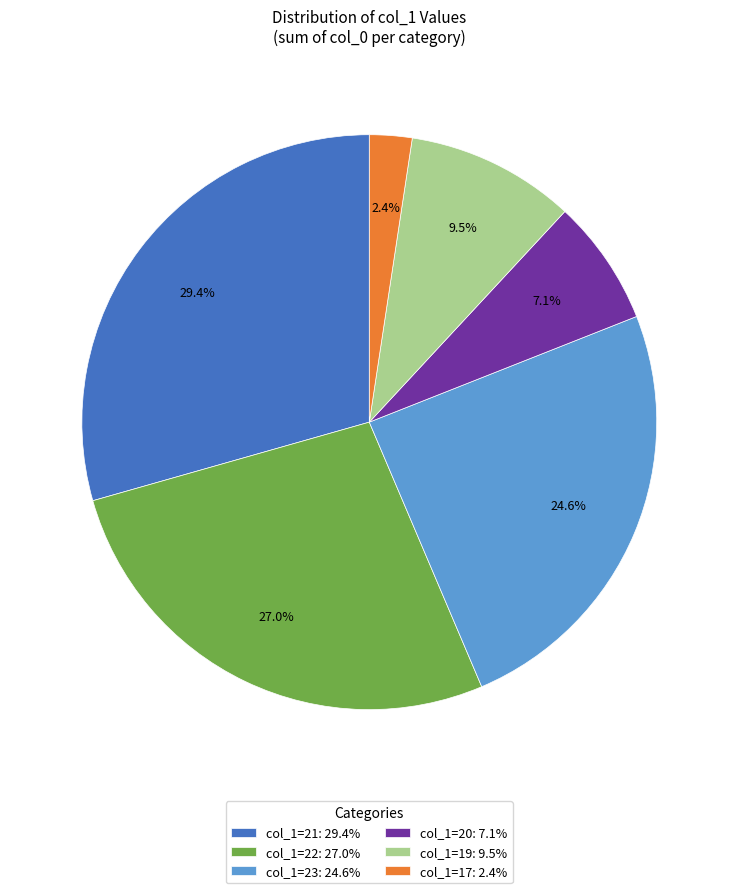

Is the sum of col_1=20: 7.1% and col_1=19: 9.5% greater than half?

No